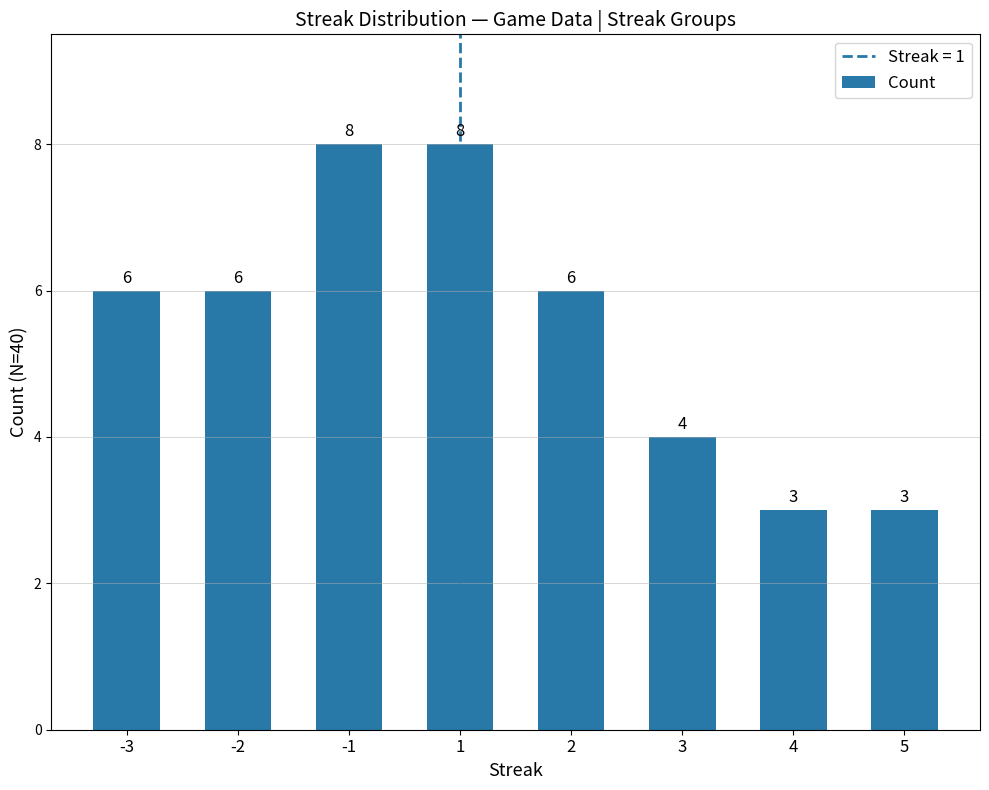

What is the difference between the maximum and minimum values?

5